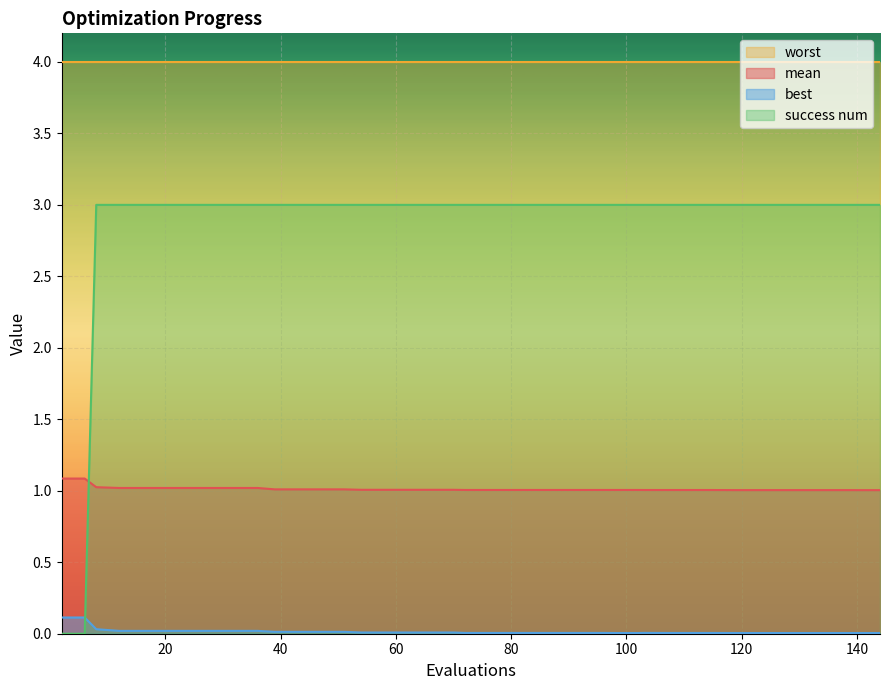

Rank the series by their maximum value, from highest to lowest.

worst, success num, mean, best